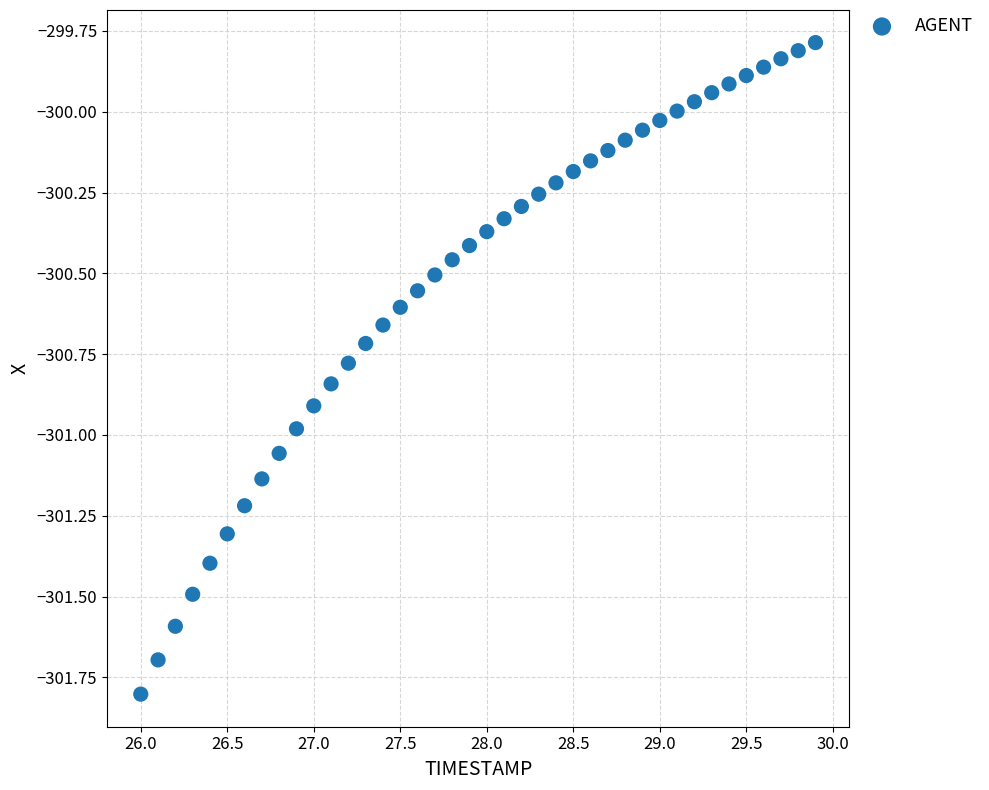

What is the range of X values (max minus min)?

3.9